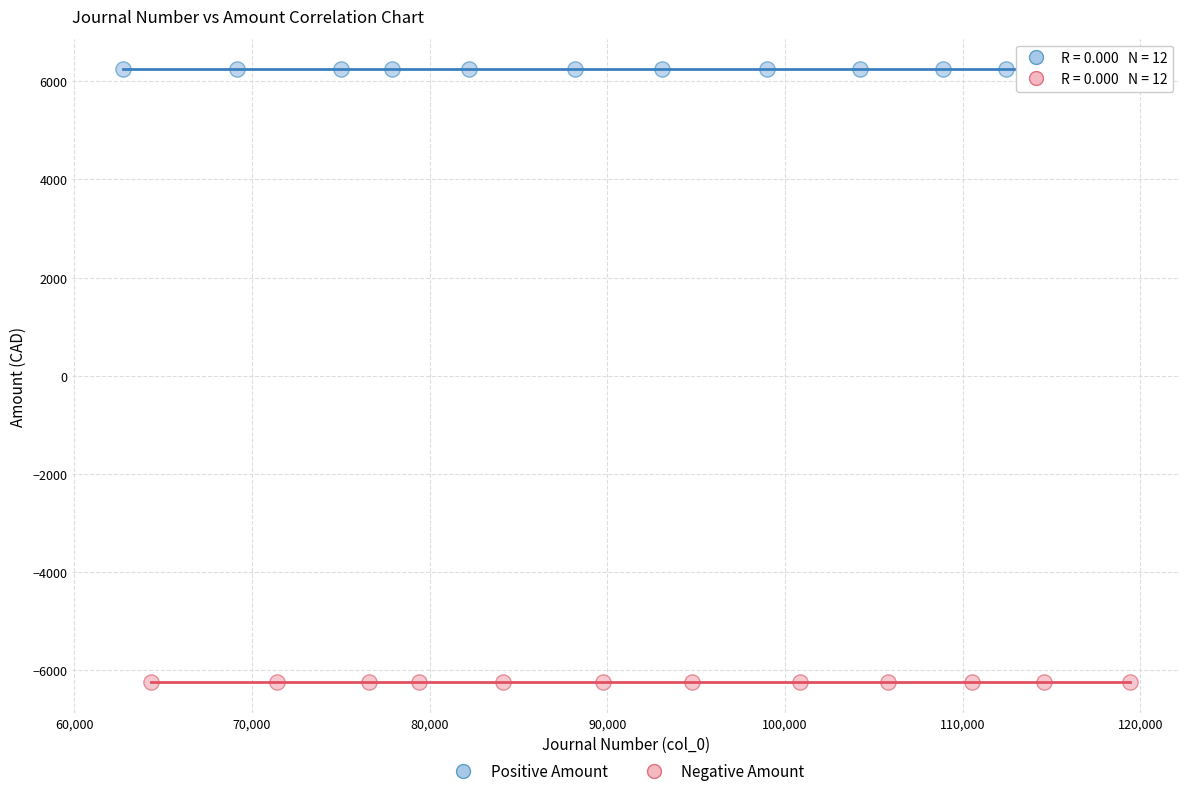

Which series contains the highest Y value?

Positive Amount